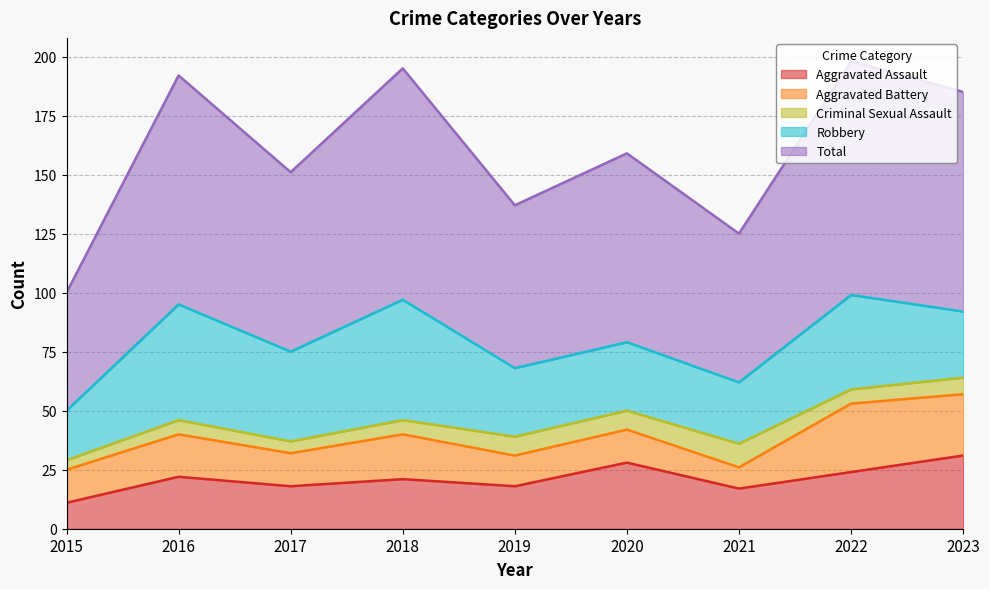

True or false: Aggravated Assault has a value of 18 at 2019.

True